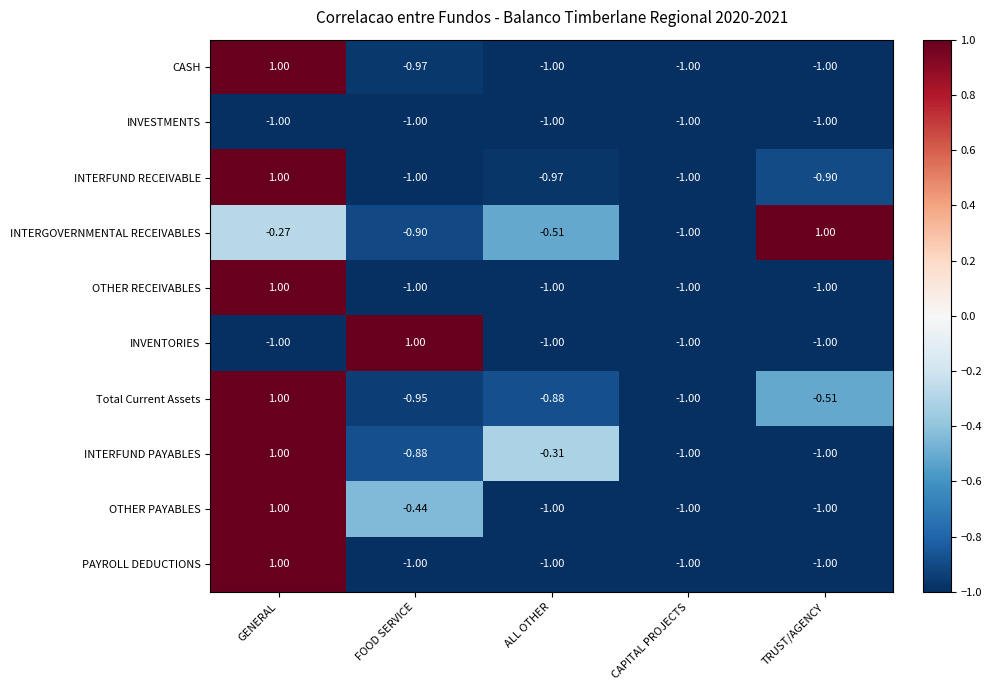

How many negative values does the INTERFUND PAYABLES series have?

4